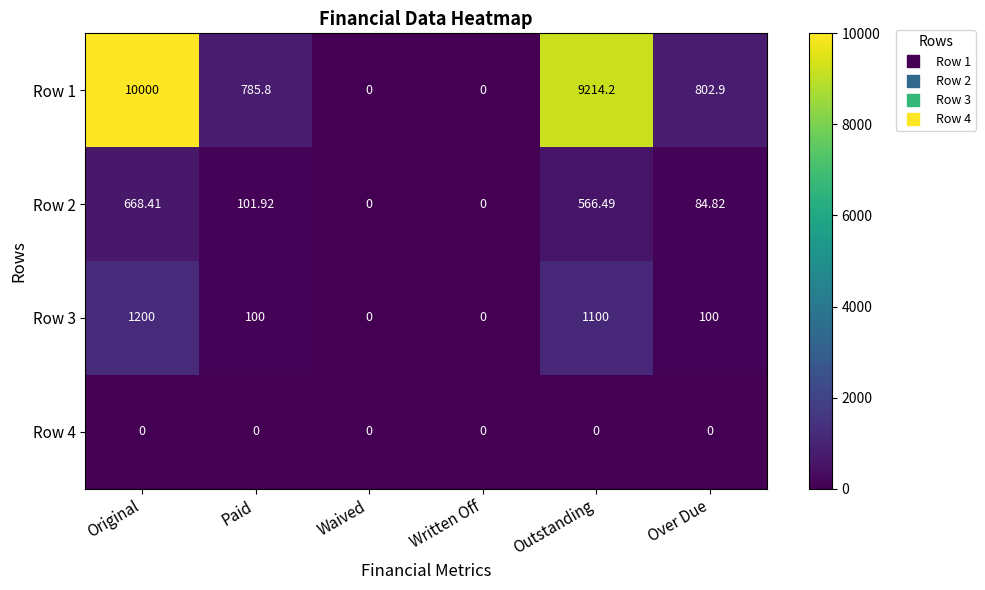

At which label is Row 2 closest to 334?

Paid